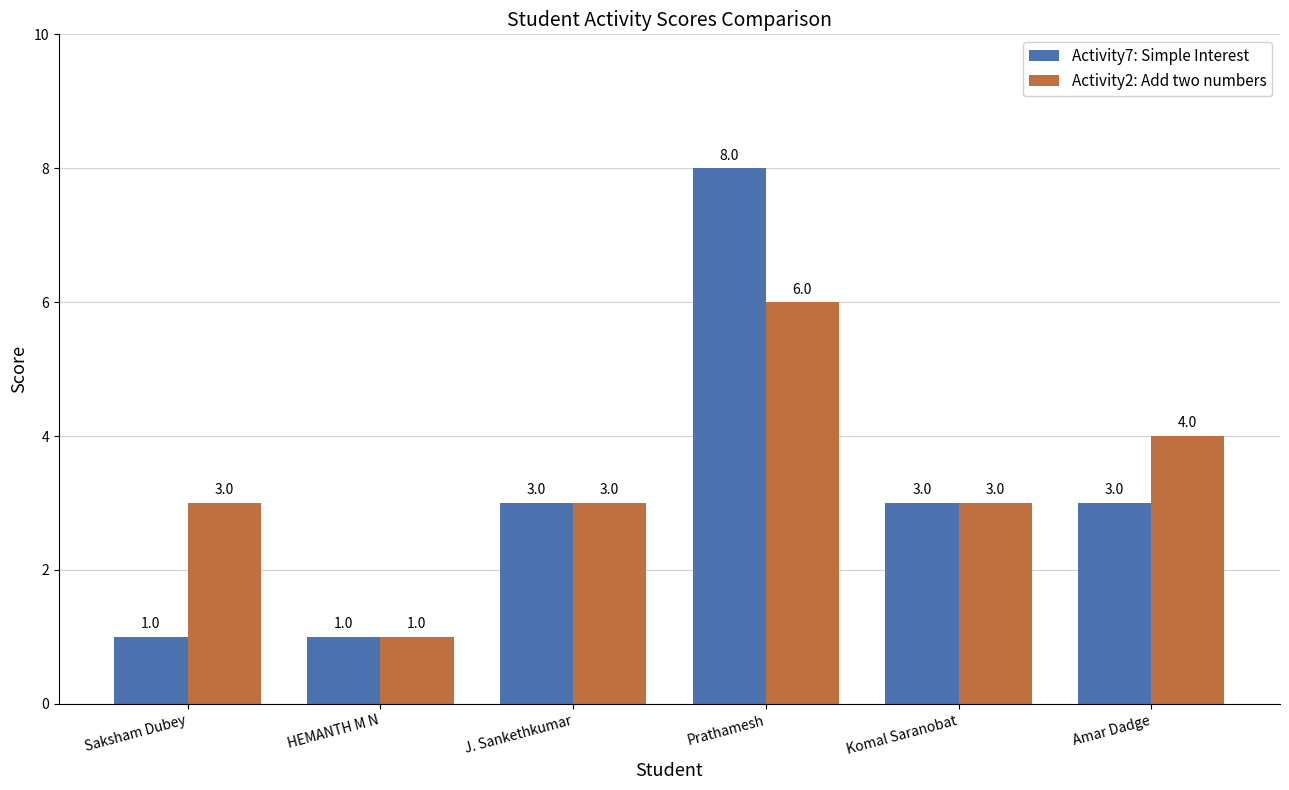

What position from the right is J. Sankethkumar?

4